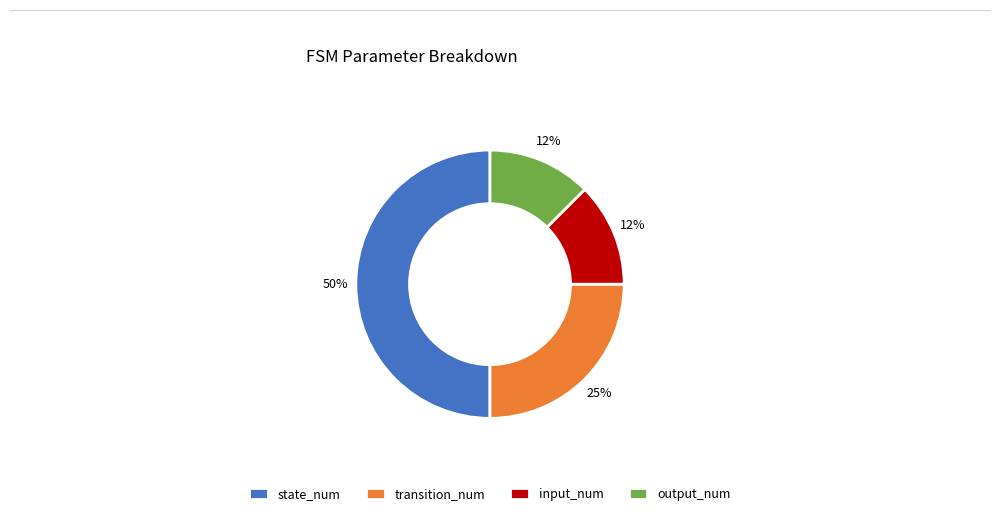

Which category has the biggest portion of the pie?

state_num